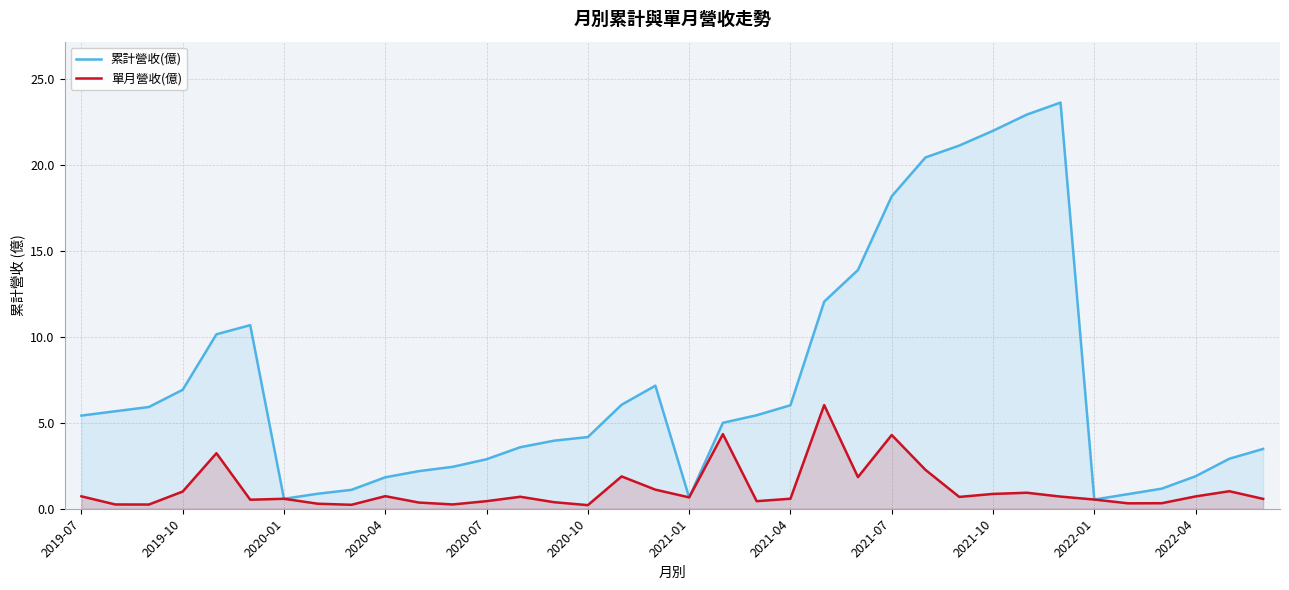

What is the total value across all series at 2020-01?

1.2